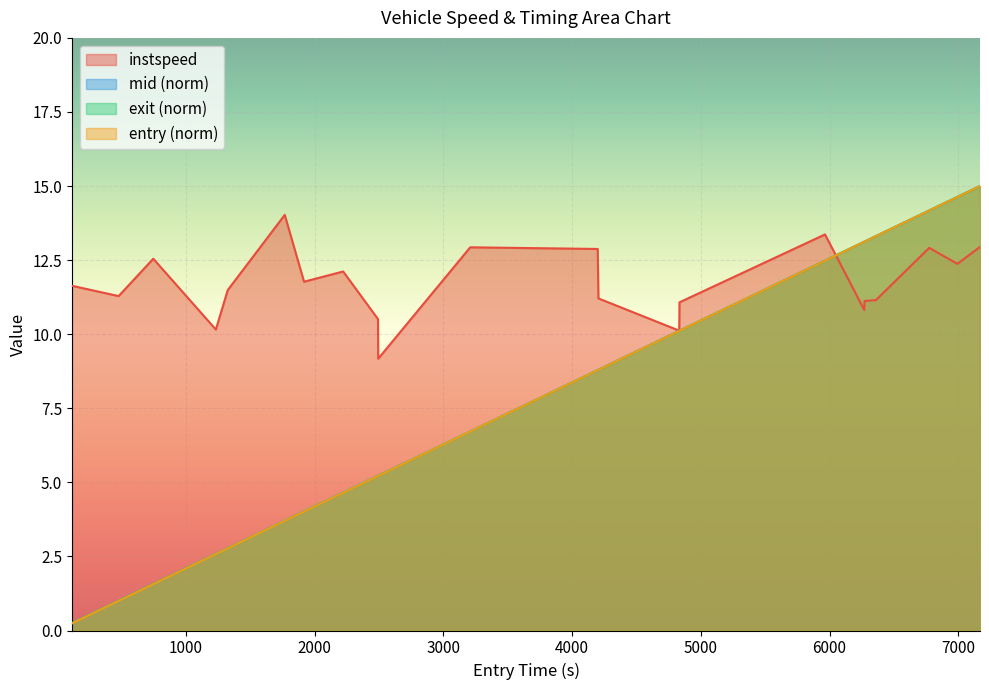

What is the maximum value shown in the chart?

15.0